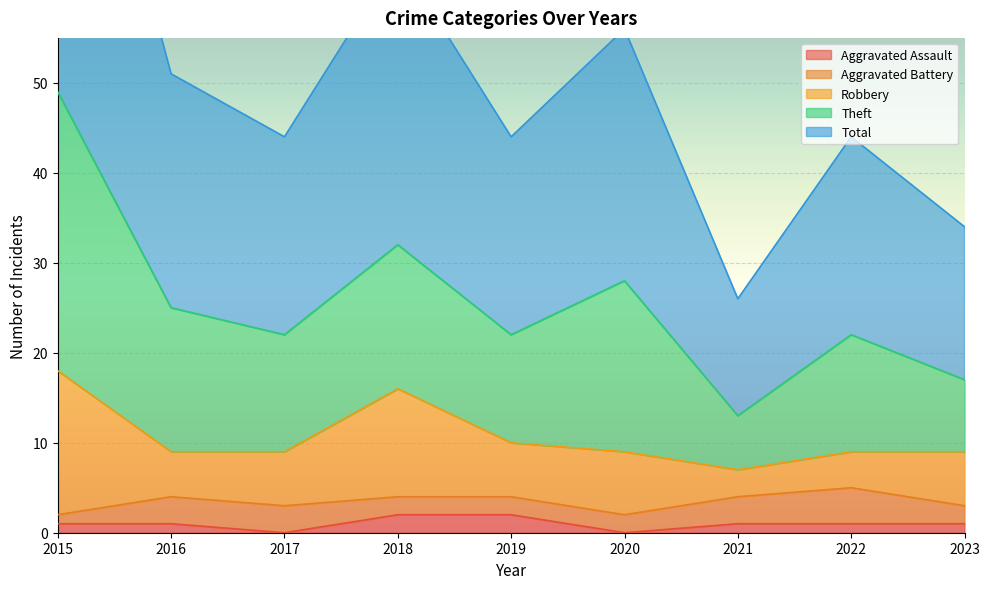

Rank the series by their maximum value, from lowest to highest.

Aggravated Assault, Aggravated Battery, Robbery, Theft, Total